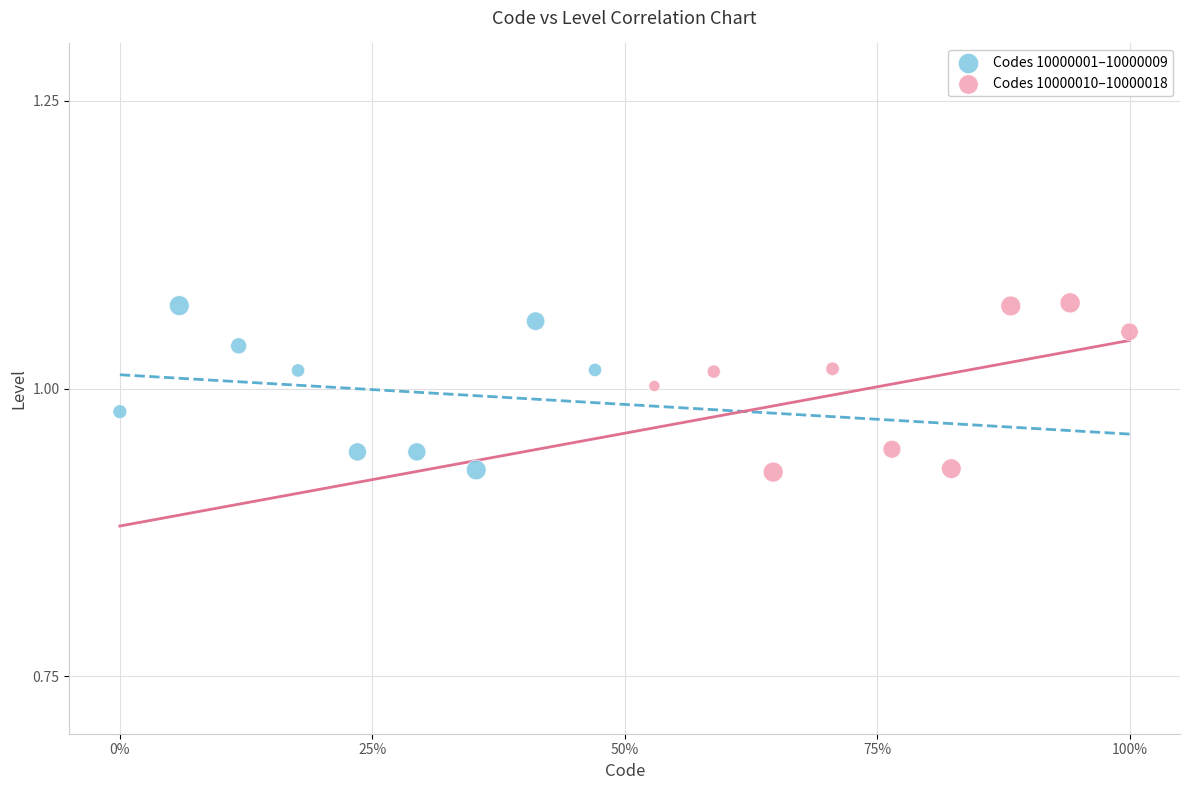

What are all the series names shown in the legend?

Codes 10000001–10000009, Codes 10000010–10000018